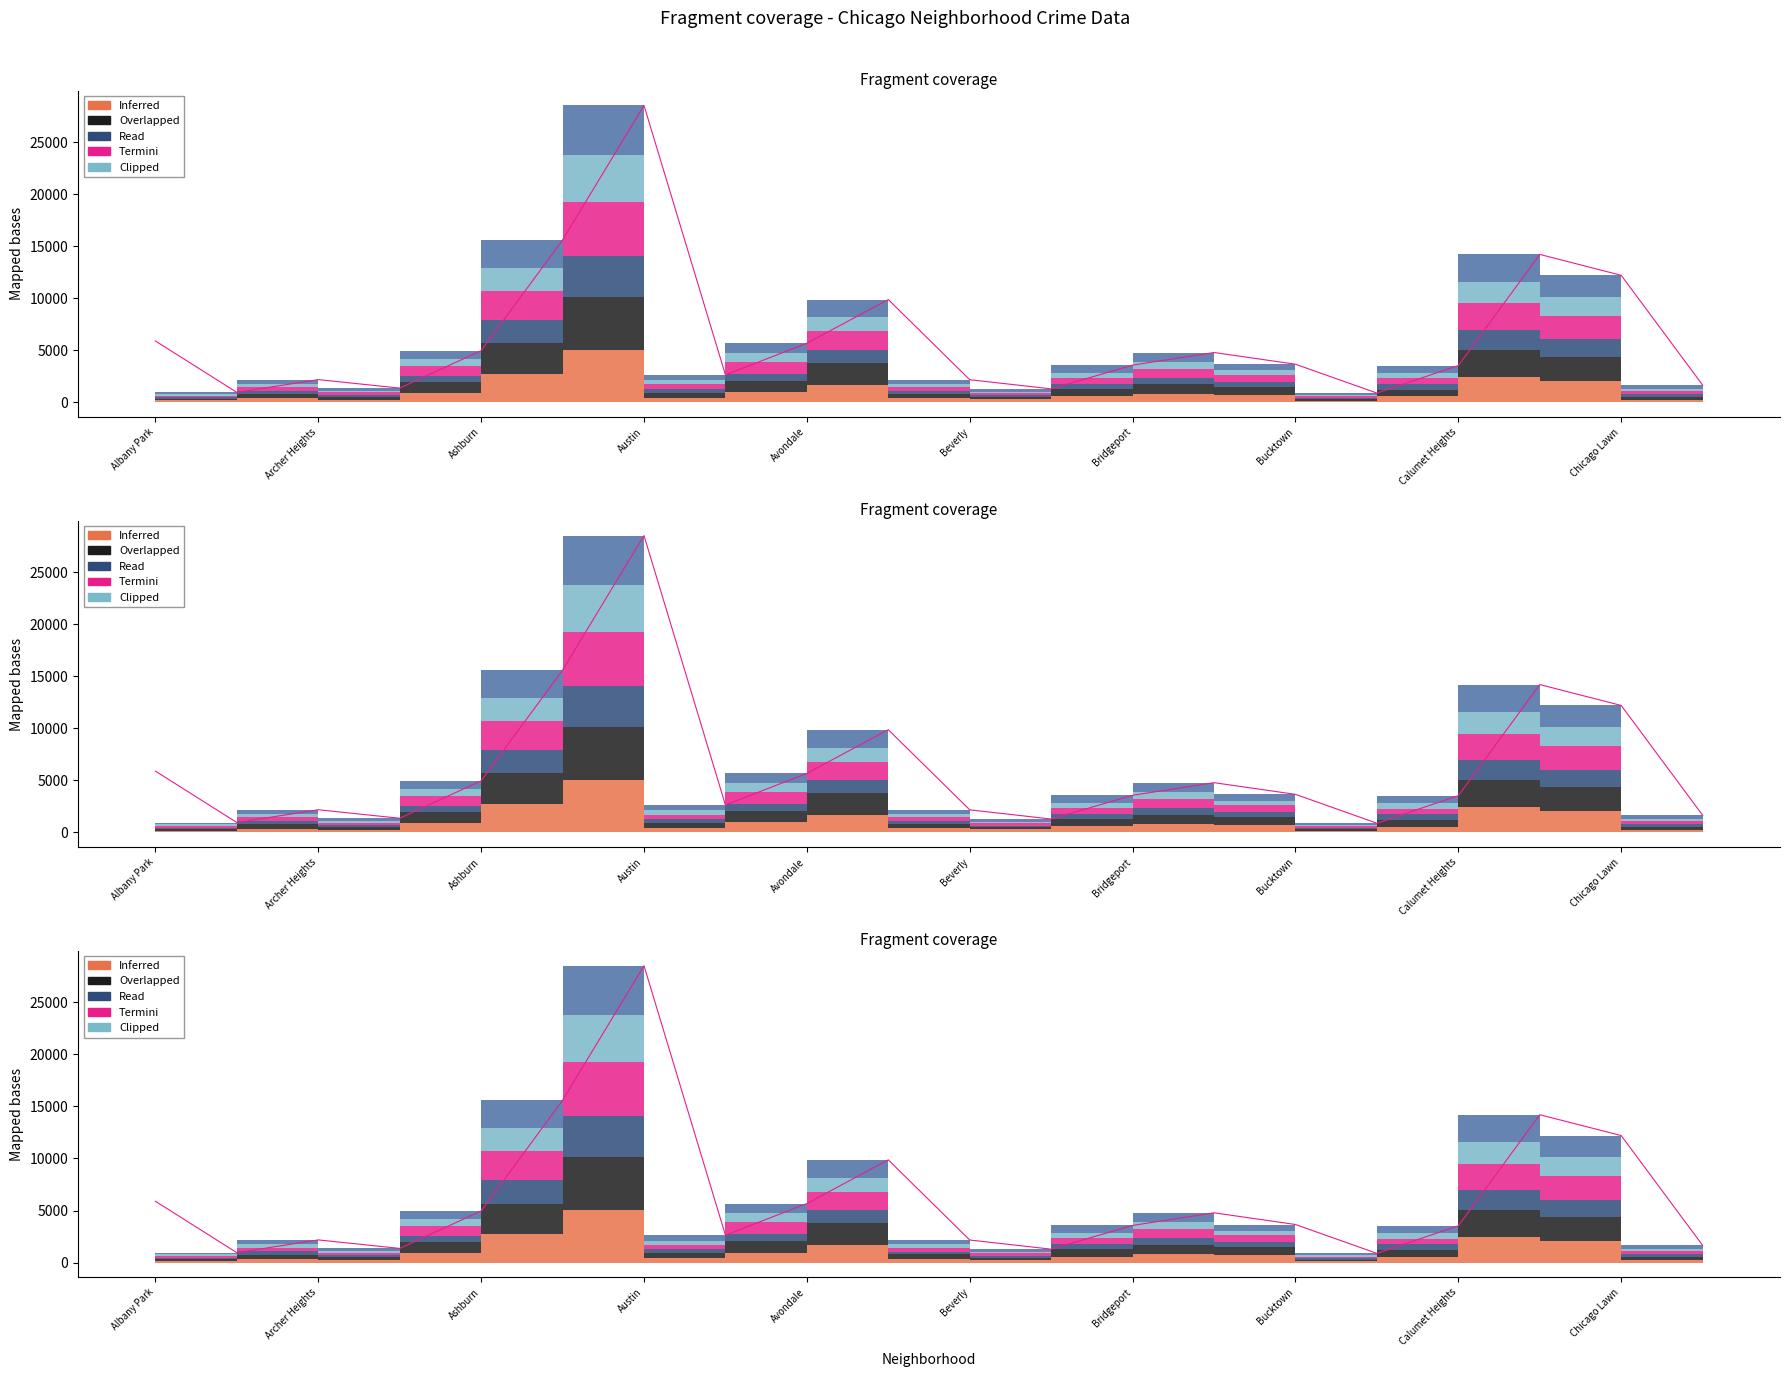

What is the minimum value shown in the chart?

878